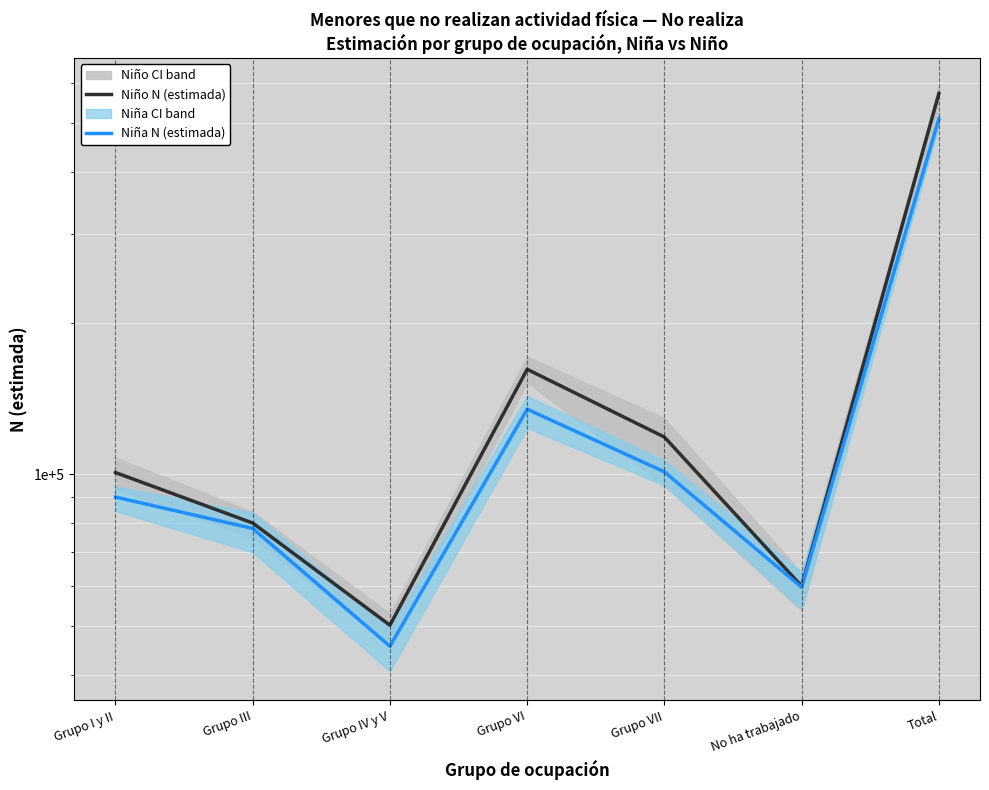

Reading left to right, what are all the values shown in this chart?

Niño N (estimada): 100829	80037	50128	161769	118628	59946	571336
Niña N (estimada): 90144	78069	45527	134749	101165	59653	509307